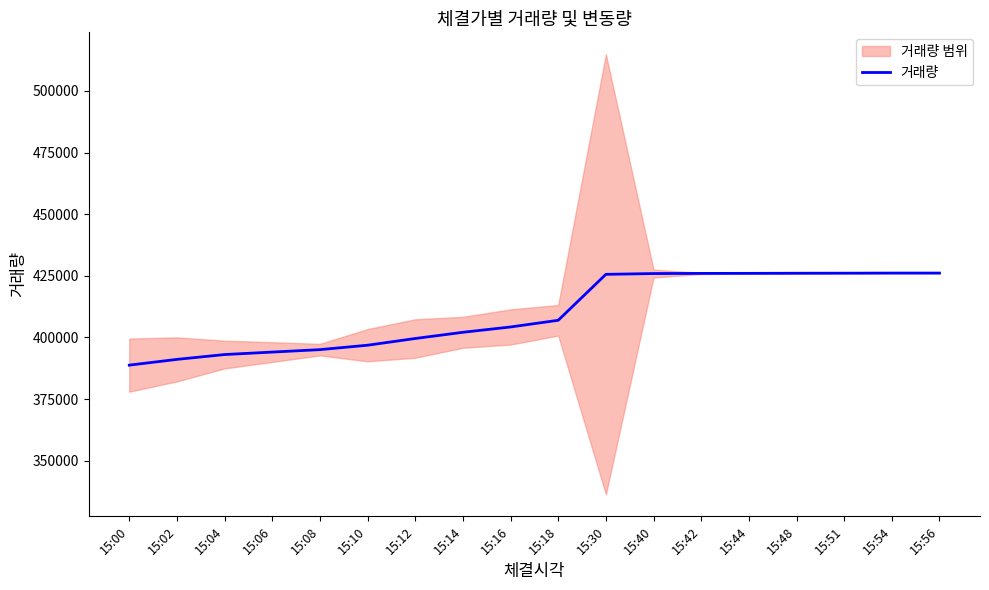

What is the value of the 4th point from the left?

394061